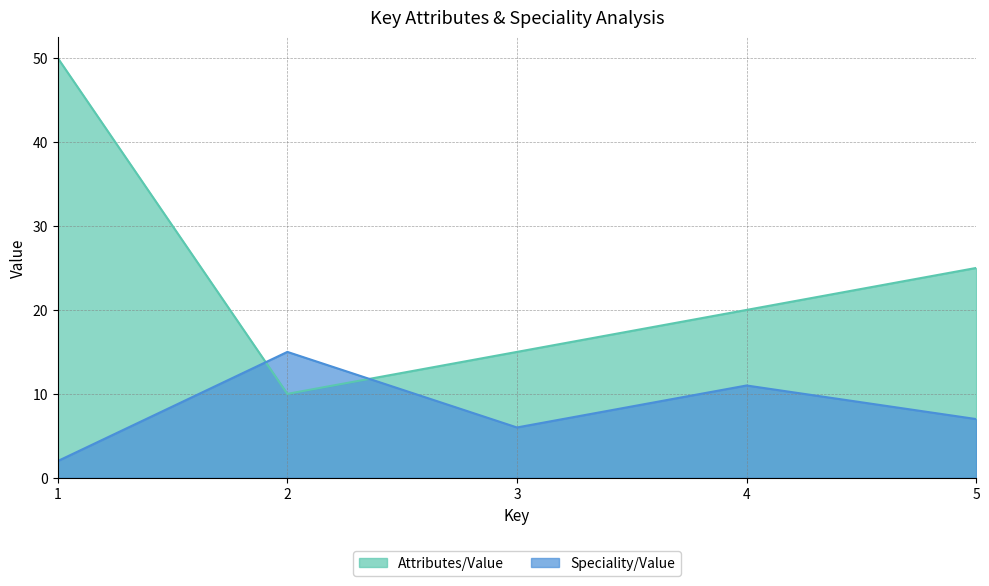

At which category does Speciality/Value reach its first local peak?

2